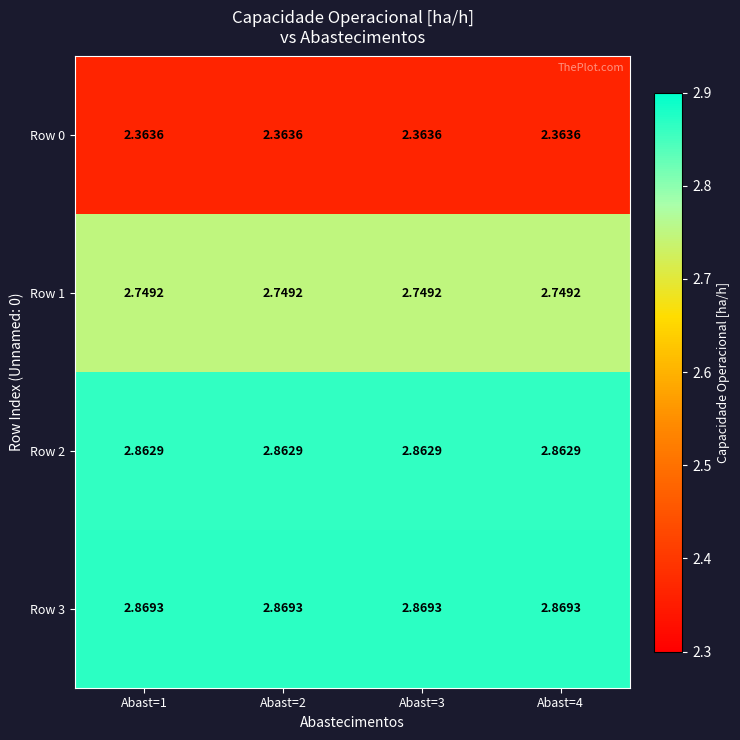

List the series in order of their peak value, highest first.

Row 3, Row 2, Row 1, Row 0